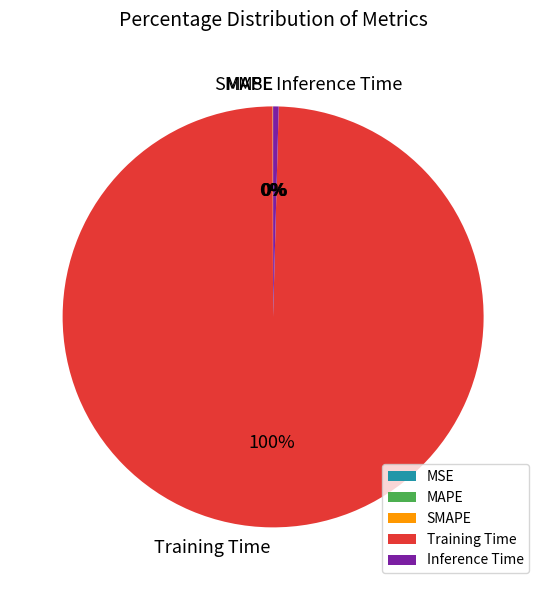

What percentage is the Training Time slice, to the nearest percent?

100%